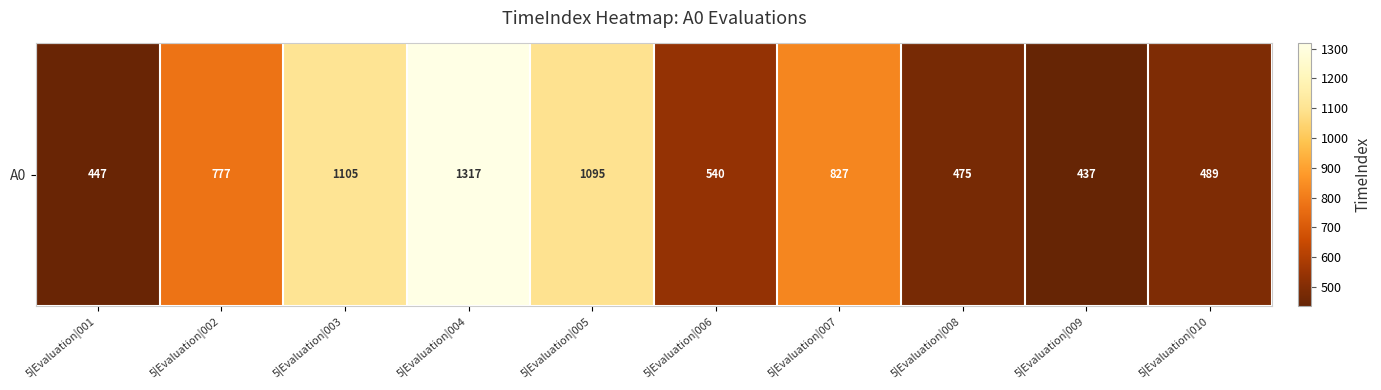

True or false: the data shows 437 at 5|Evaluation|009.

True